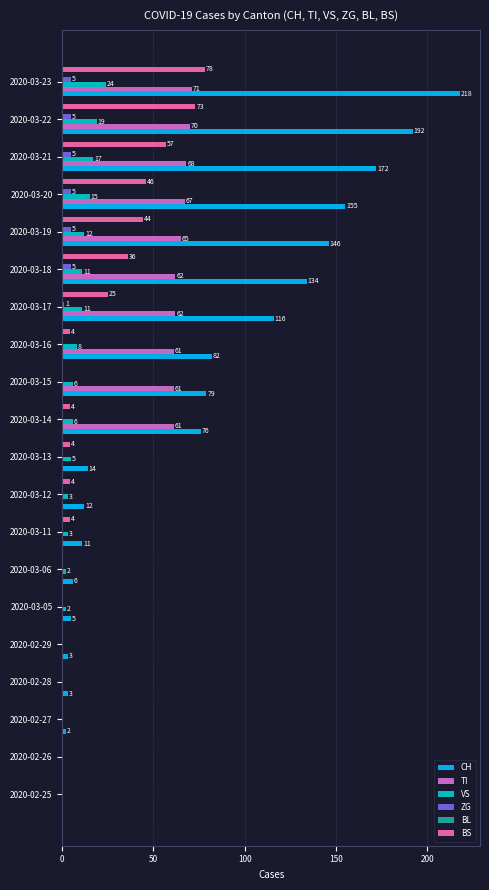

What is the total value across all series at 2020-03-19?

272